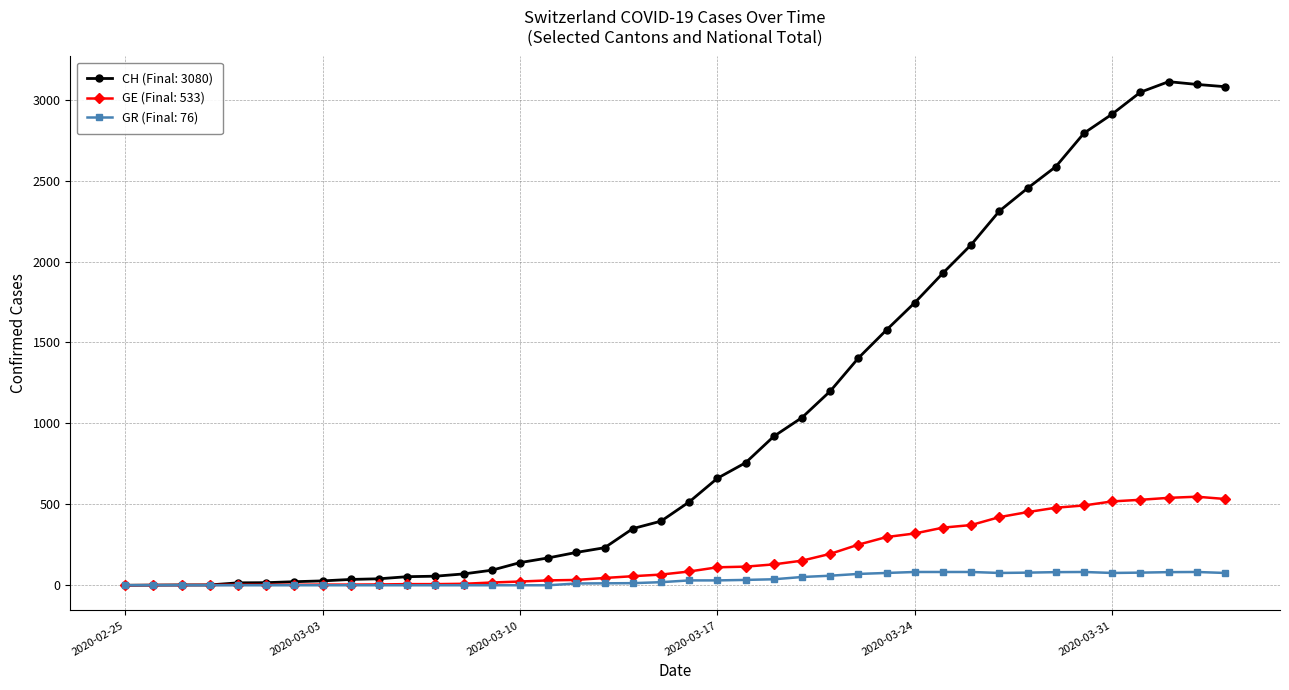

Which series has the largest total across all categories?

CH (Final: 3080)